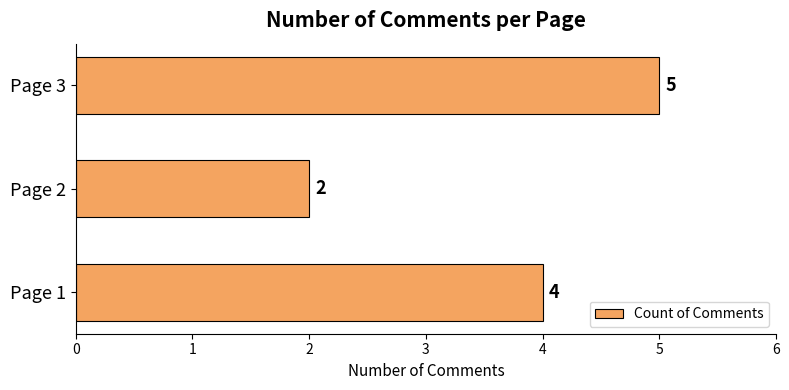

What is the approximate value at Page 1?

4